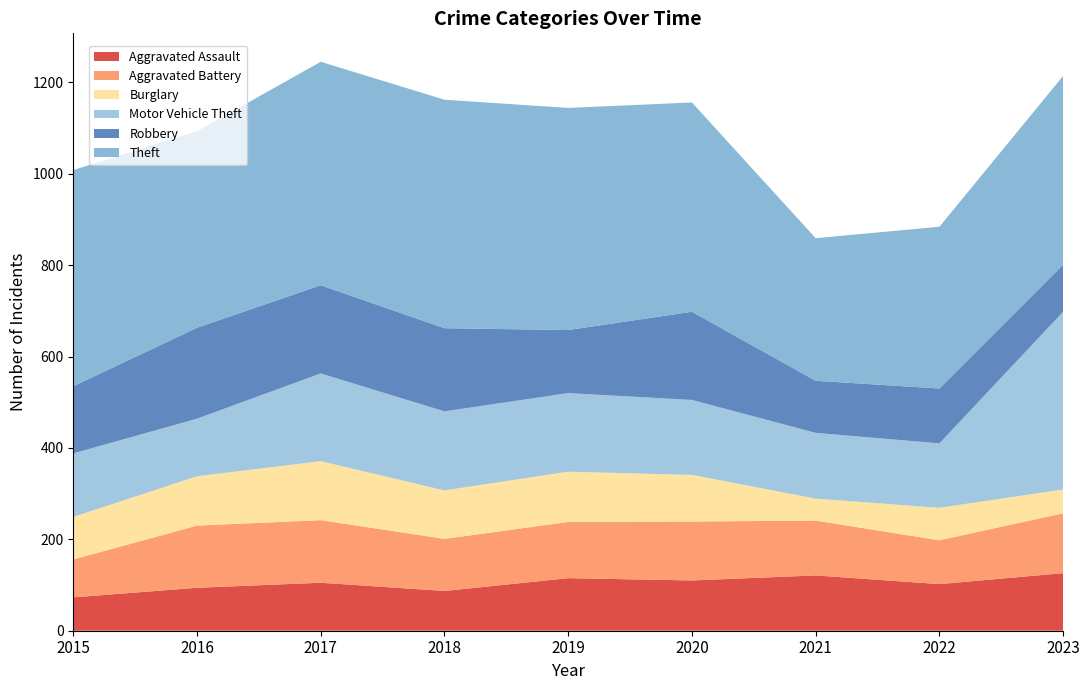

Reading right to left, list all the values displayed in this chart.

Aggravated Assault: 126	102	121	110	115	87	105	94	73
Aggravated Battery: 131	96	120	129	123	114	137	136	83
Burglary: 52	71	48	102	110	106	129	108	93
Motor Vehicle Theft: 389	141	144	164	172	173	192	126	139
Robbery: 103	120	114	193	138	182	193	199	147
Theft: 413	354	312	458	486	500	489	430	473